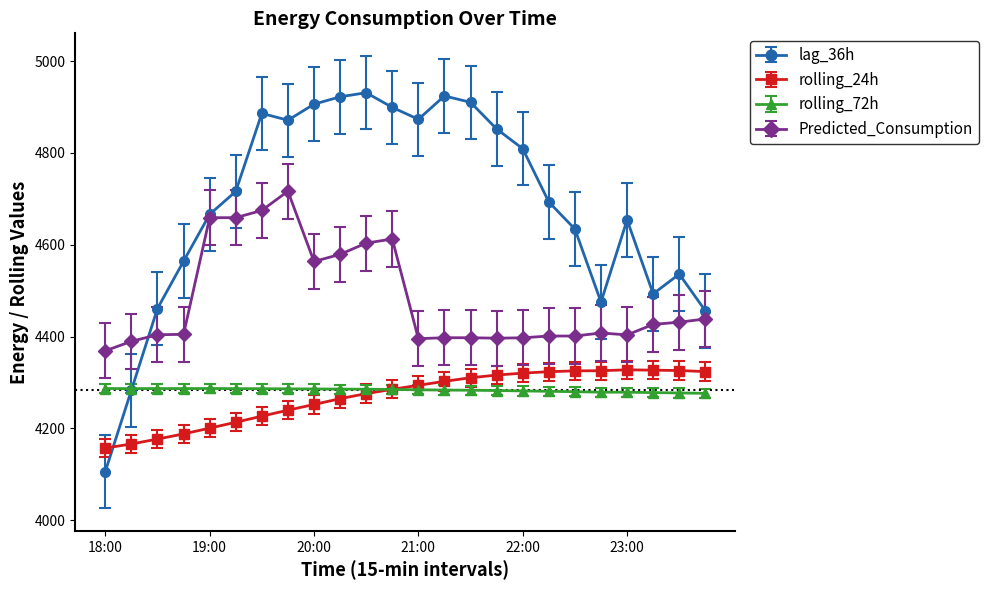

What is the value of the rolling_72h point at the 22nd from the left?

4277.9